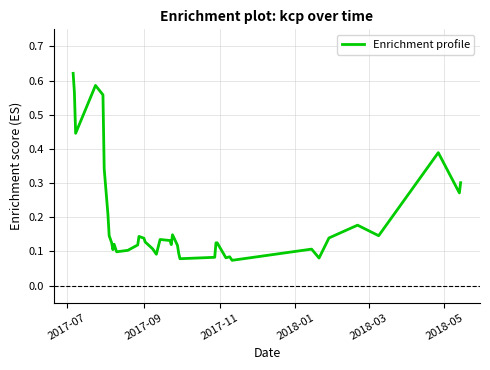

What is the difference between the maximum and minimum values?

0.5